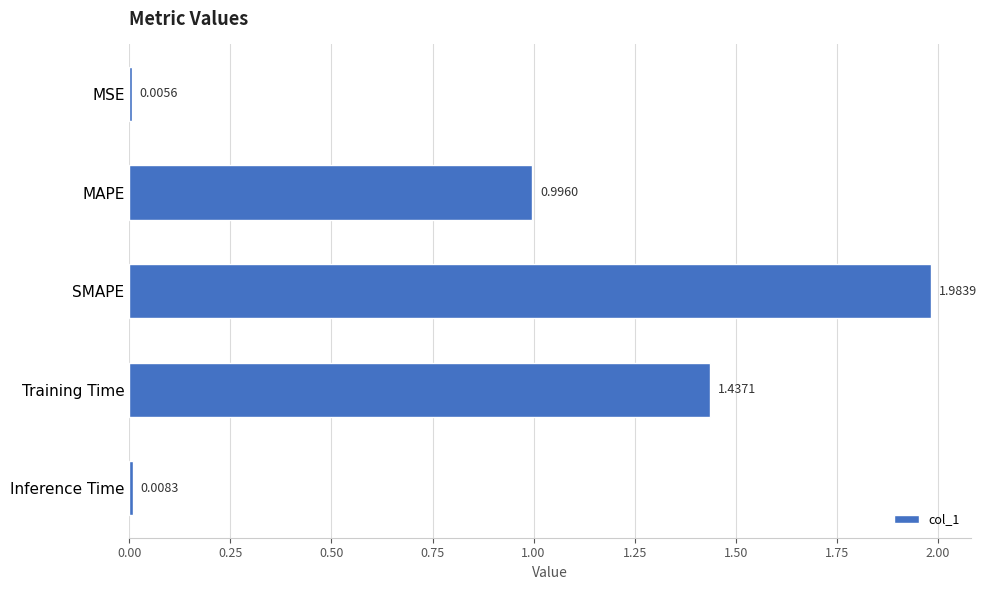

At which label is the value closest to 0?

MSE